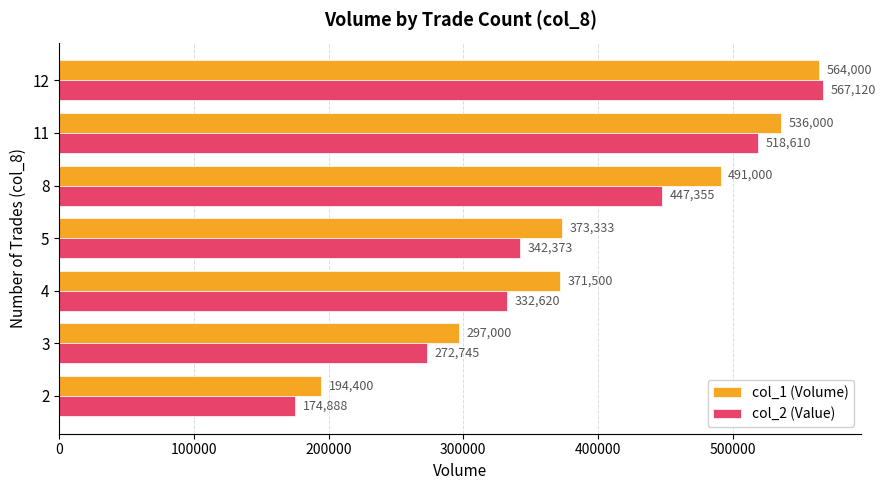

At which category is the sum across all series the highest?

12